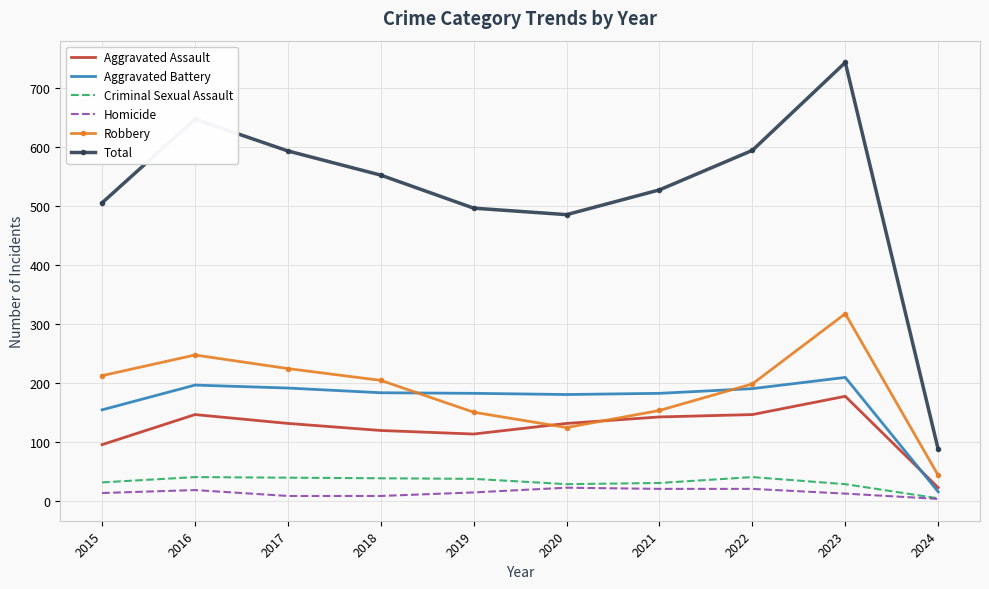

At how many categories does at least one series exceed 10?

10